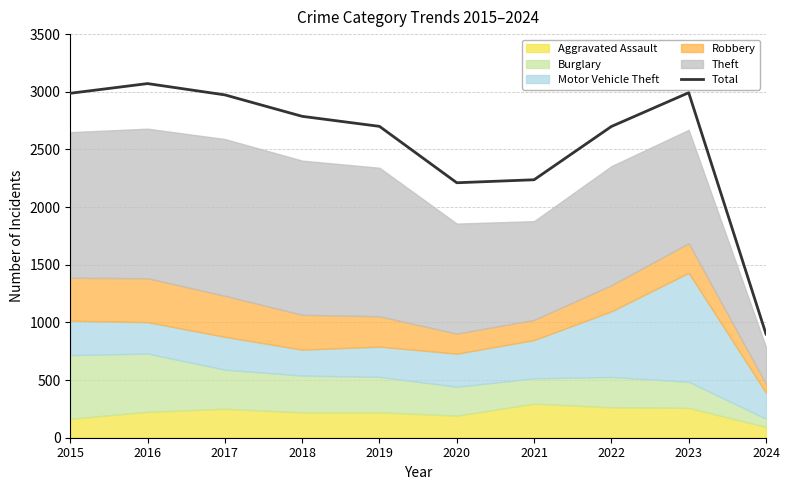

Rank the categories by value from lowest to highest.

2024, 2020, 2021, 2022, 2019, 2018, 2017, 2015, 2023, 2016